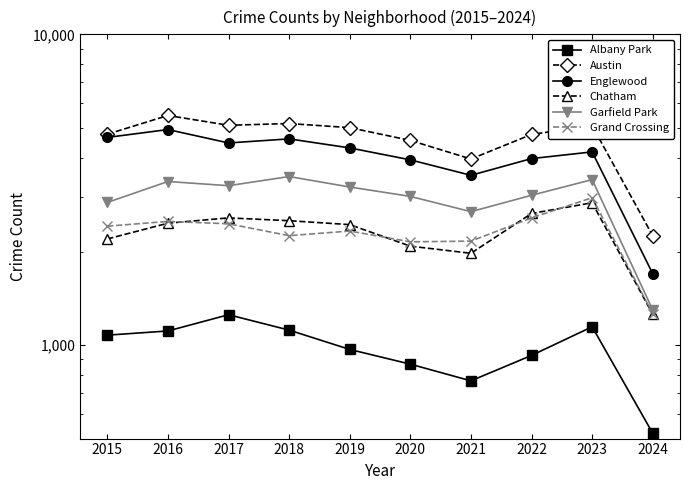

Which series has the largest total across all categories?

Austin